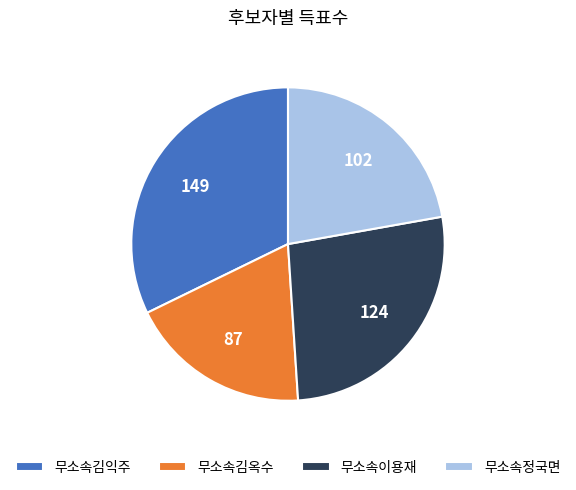

Which category has the biggest portion of the pie?

무소속김익주